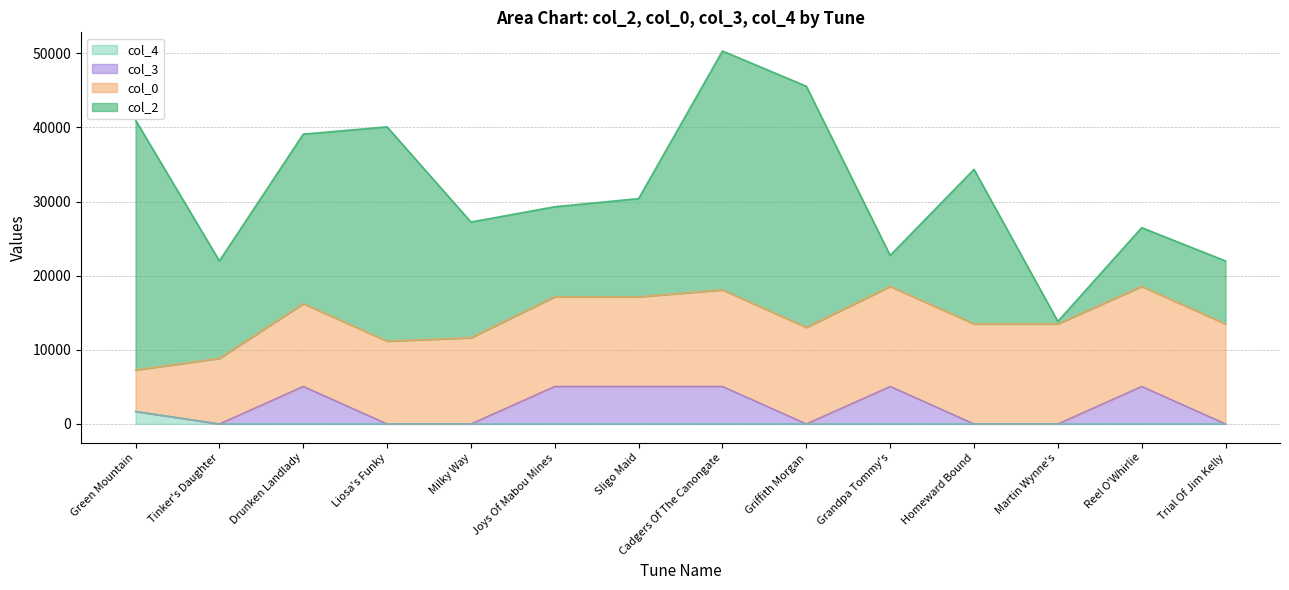

What is the sum of all col_3 values?

32028.3